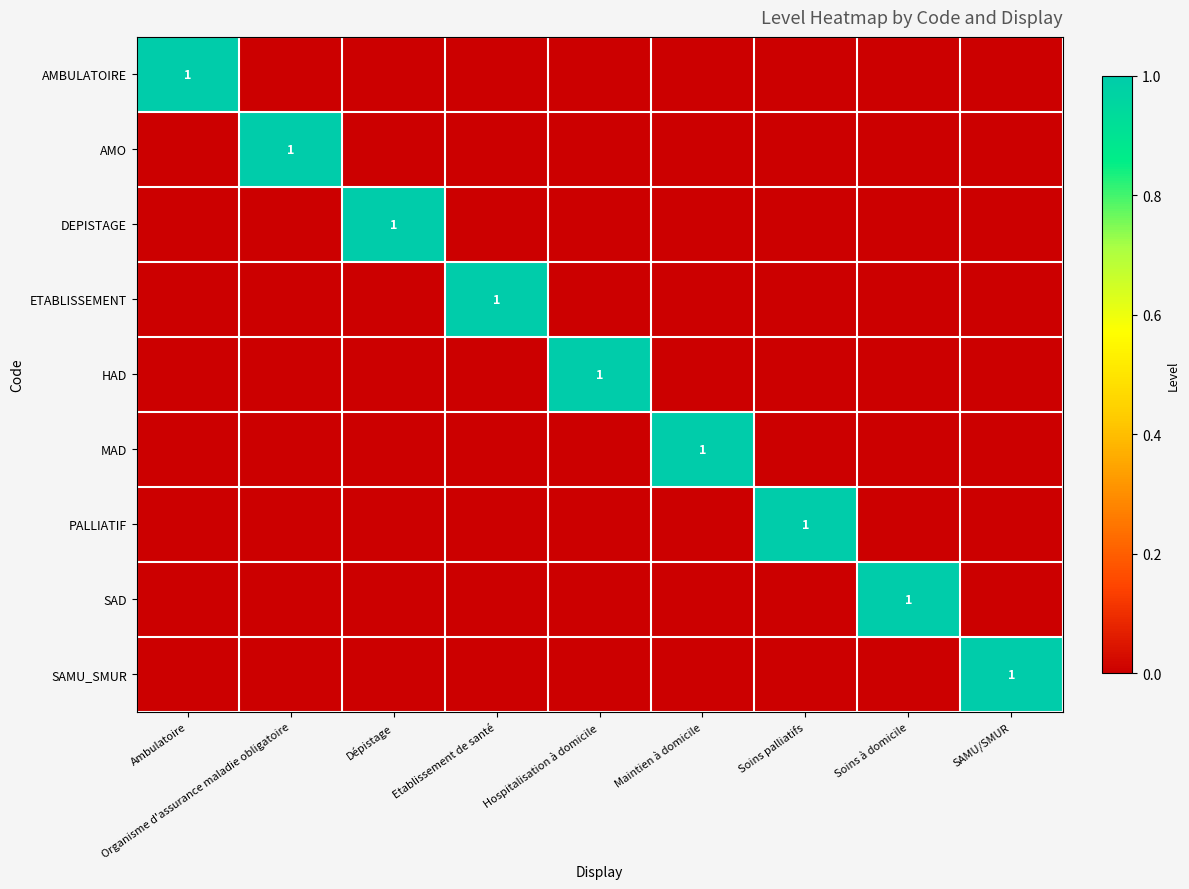

Is it true that PALLIATIF equals 1 at Soins palliatifs?

True